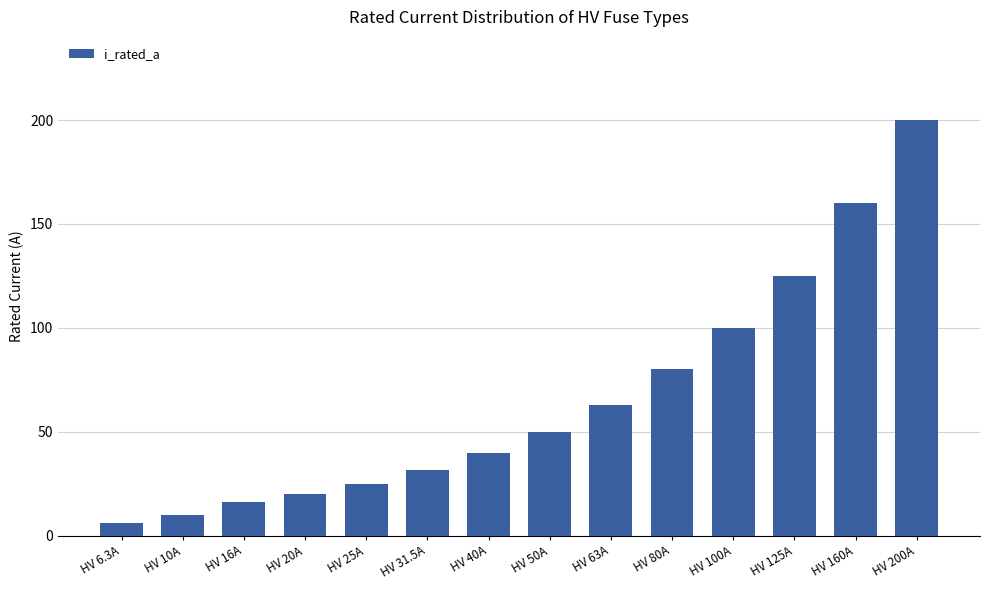

How many values are below 50?

7